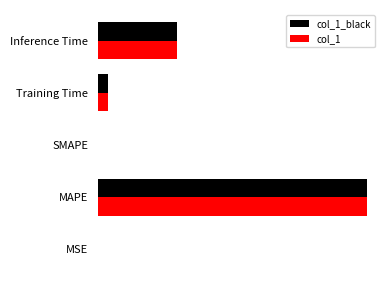

How many data points in col_1 are above 0?

4